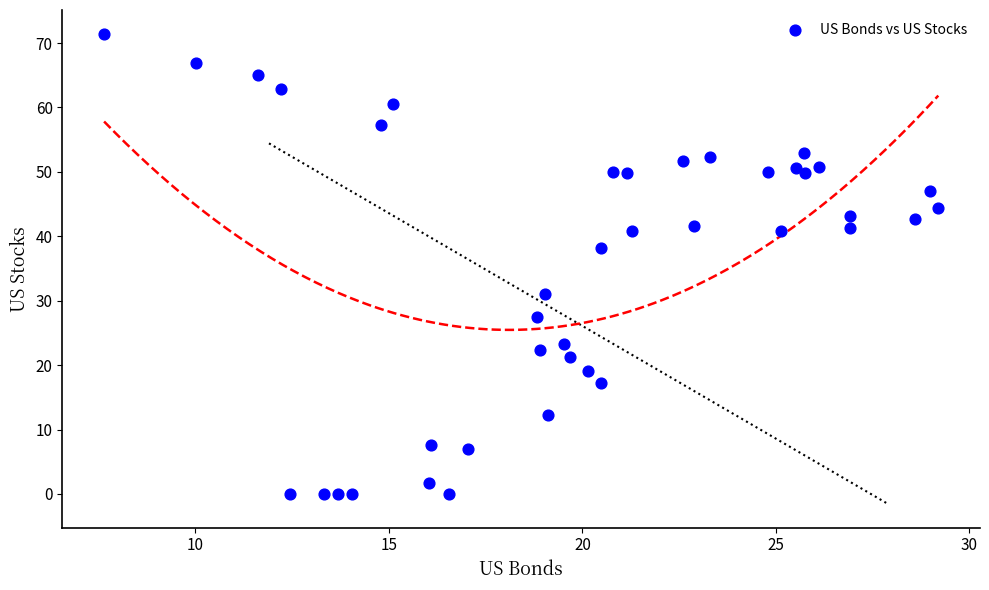

What is the range of Y values (max minus min)?

71.5